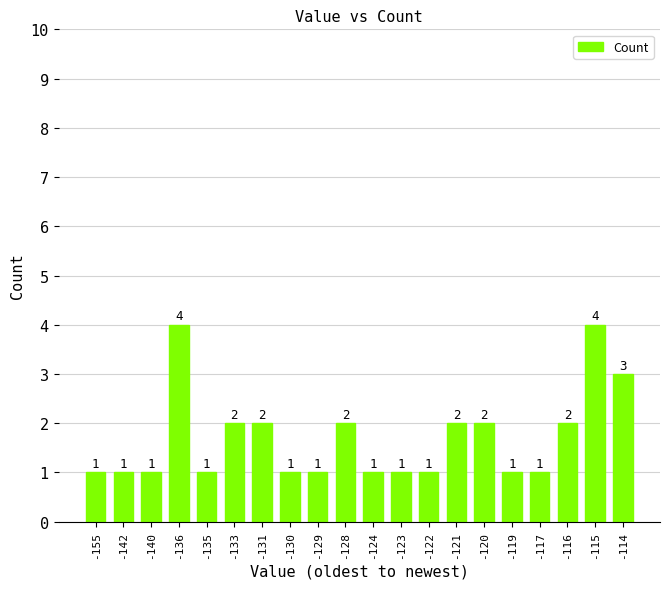

Count the values in the range 1 to 2.

17